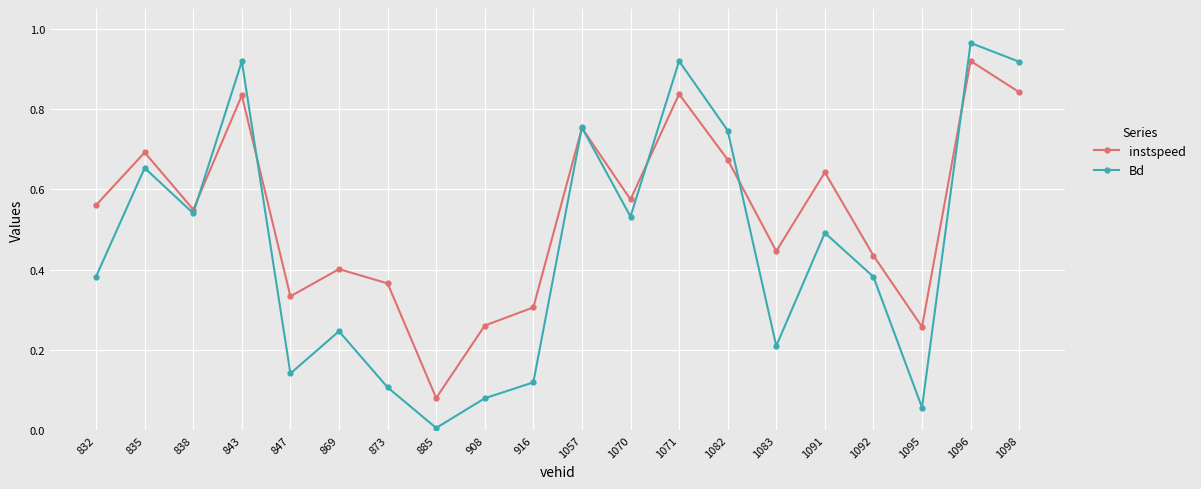

At which label does instspeed reach its peak?

1096